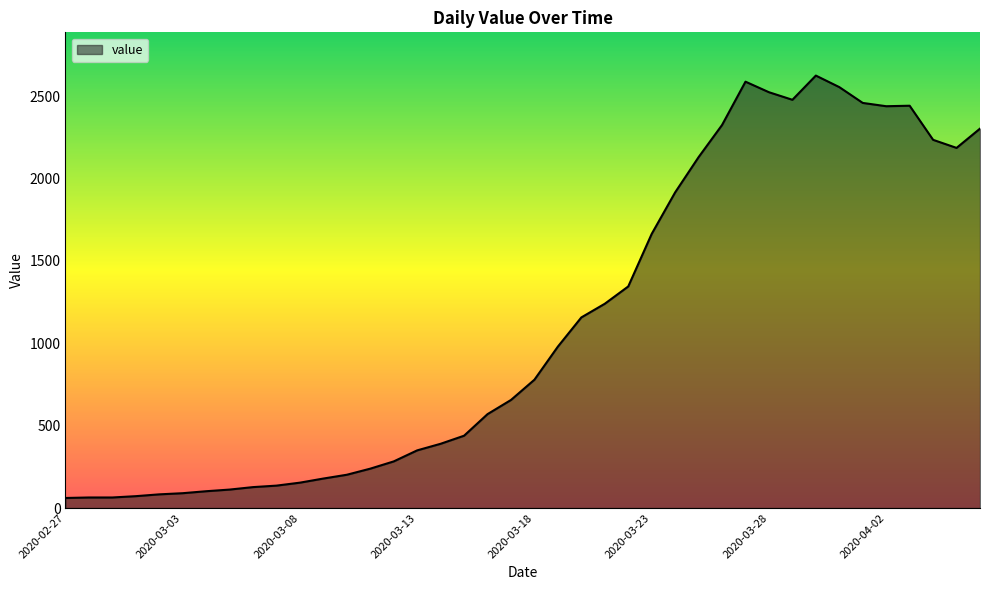

What is the smallest value displayed?

61